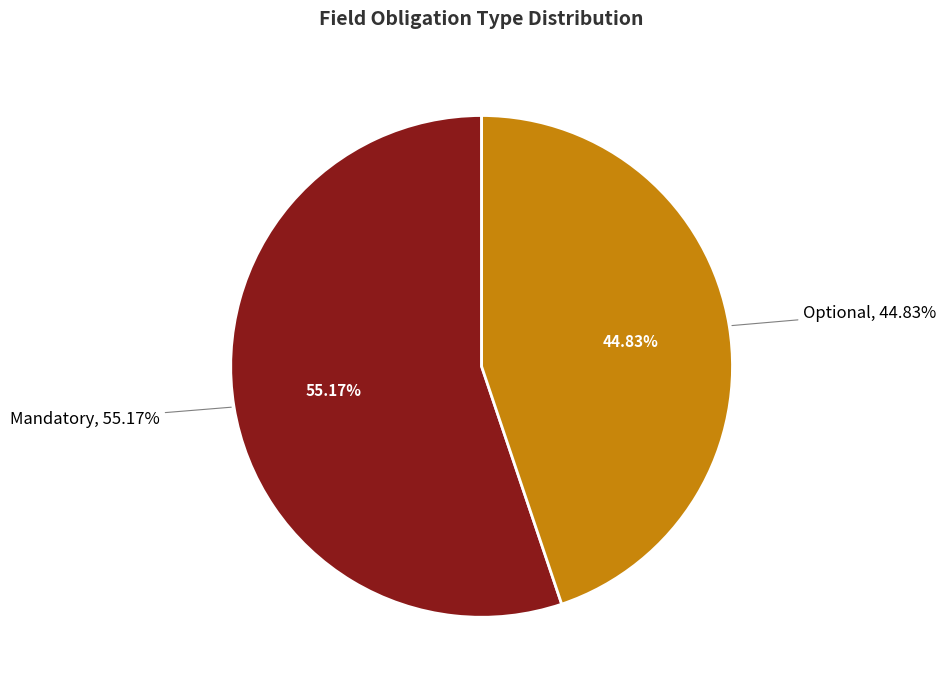

Count the number of slices in the pie.

2